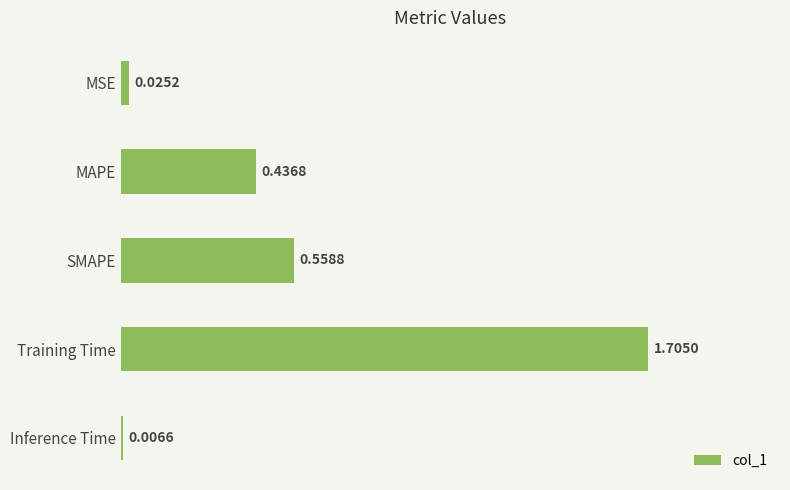

Count the number of categories in the chart.

5